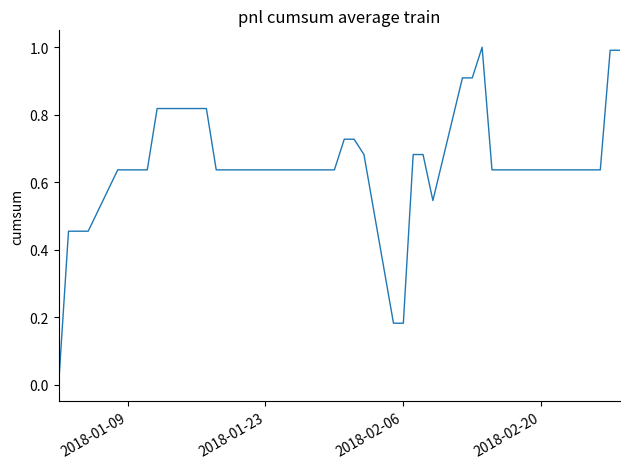

What is the greatest value displayed?

1.0